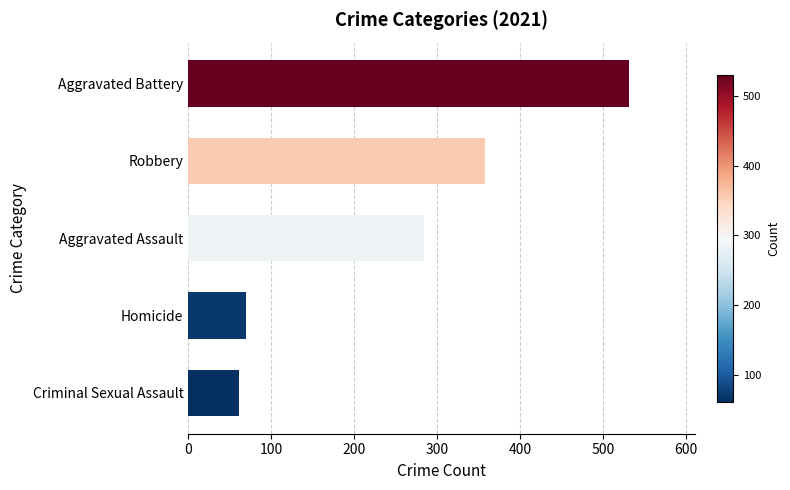

Are the bars grouped side by side (vs. stacked)?

No